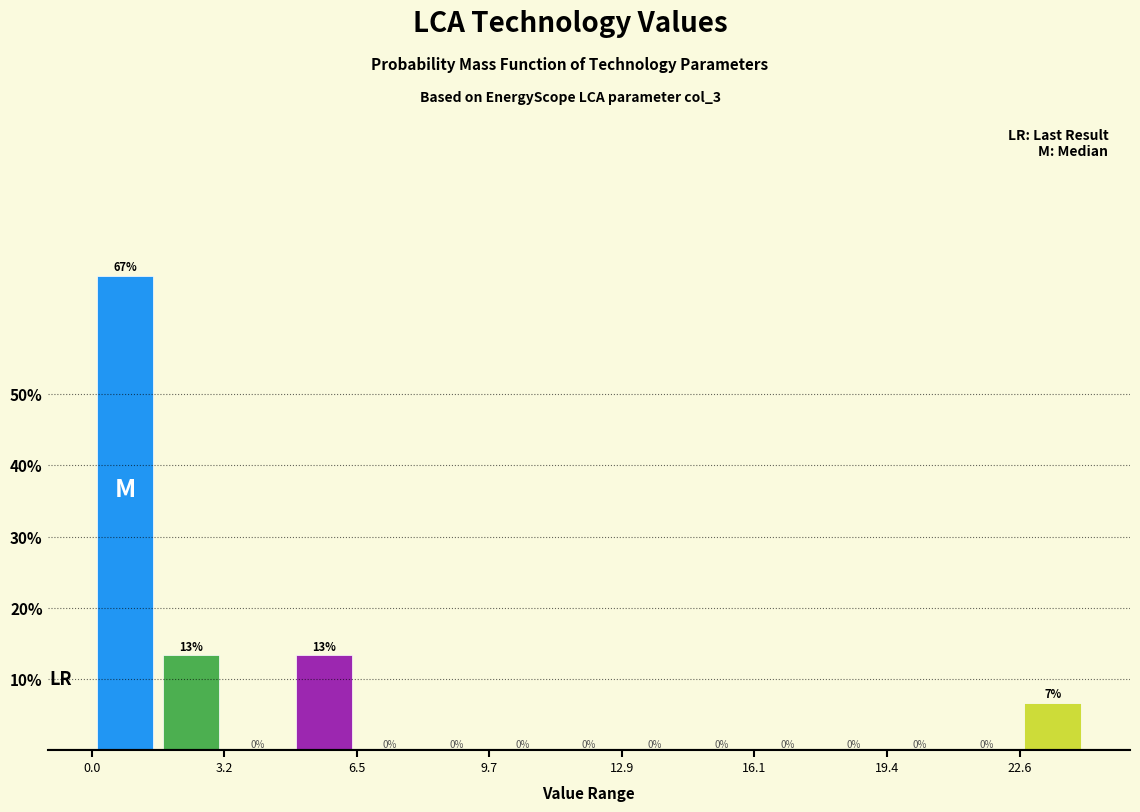

Read against the x-axis, roughly where is the centre of the tallest bar?

1.0